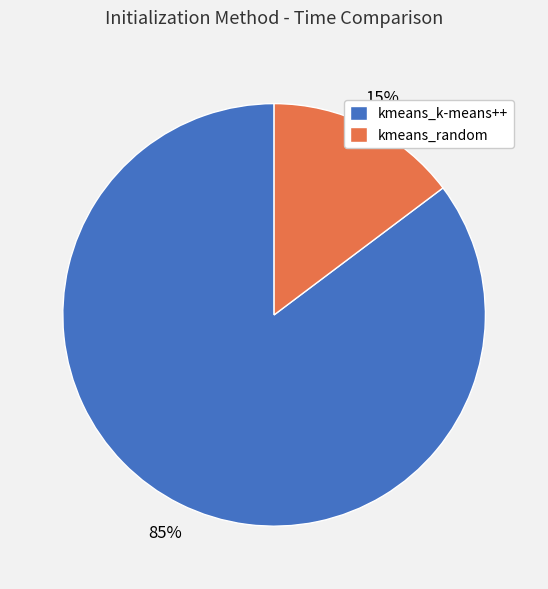

Combined, do kmeans_k-means++ and kmeans_random account for over 50%?

Yes